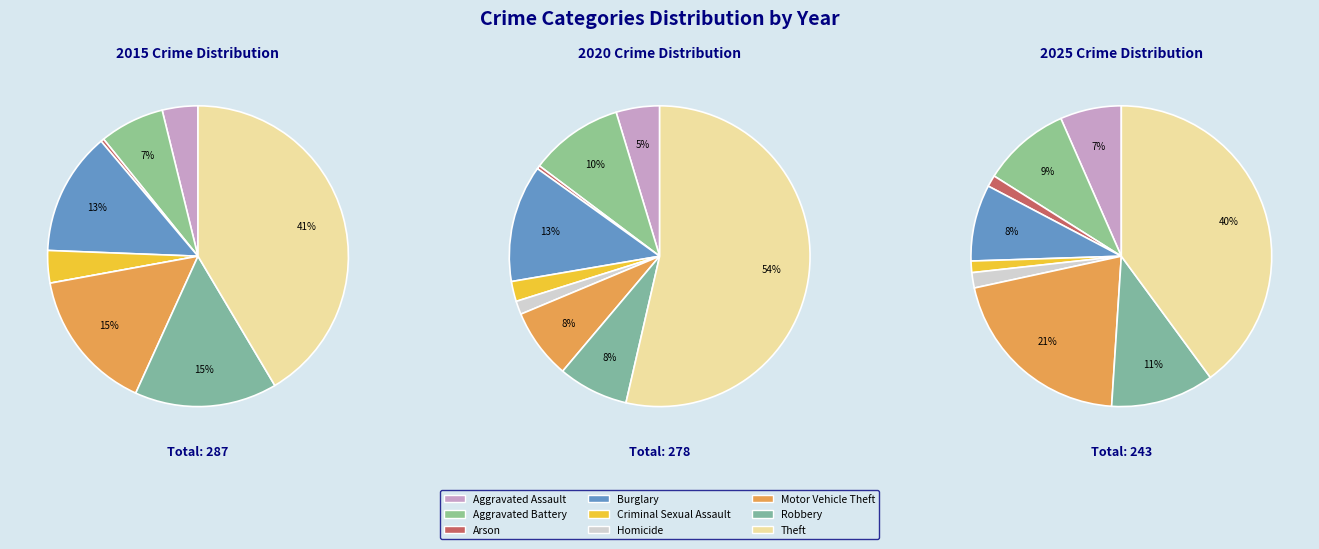

What is the largest slice in the pie chart?

Theft